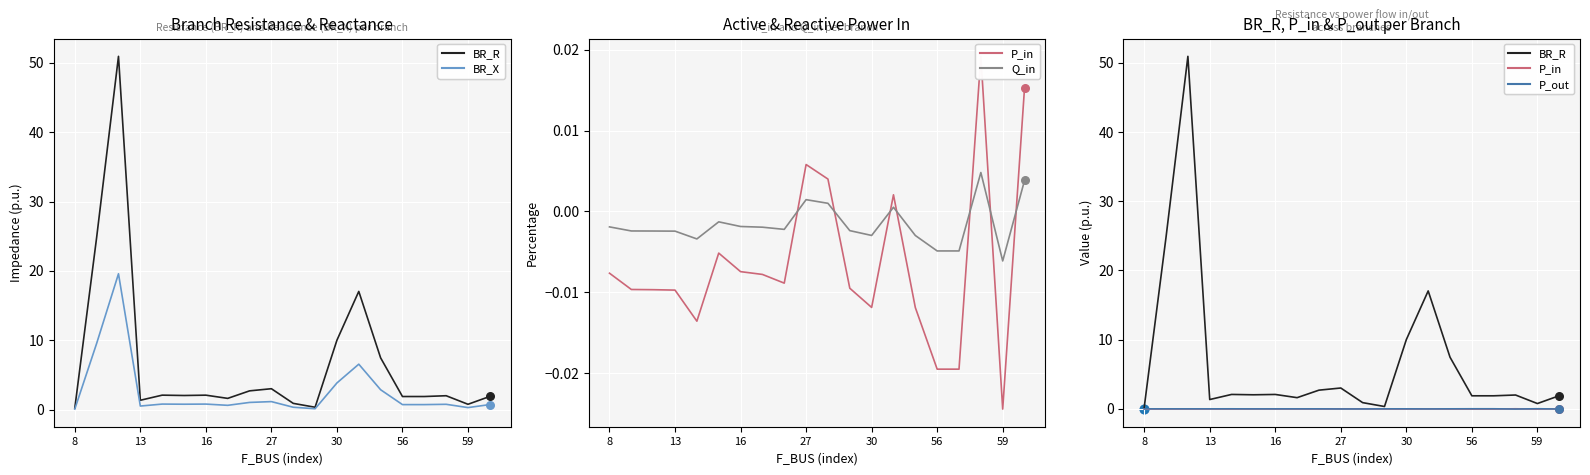

Which series contains the lowest Y value?

P_in